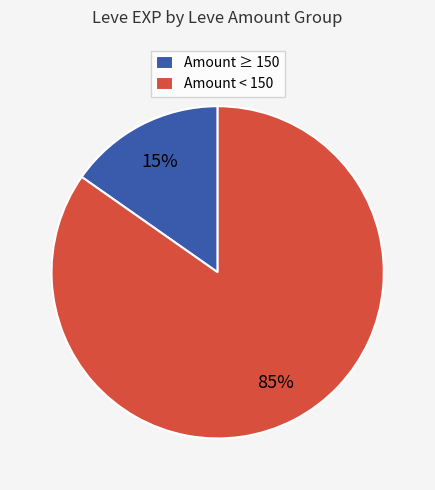

What percentage is the Amount ≥ 150 slice, to the nearest percent?

15%